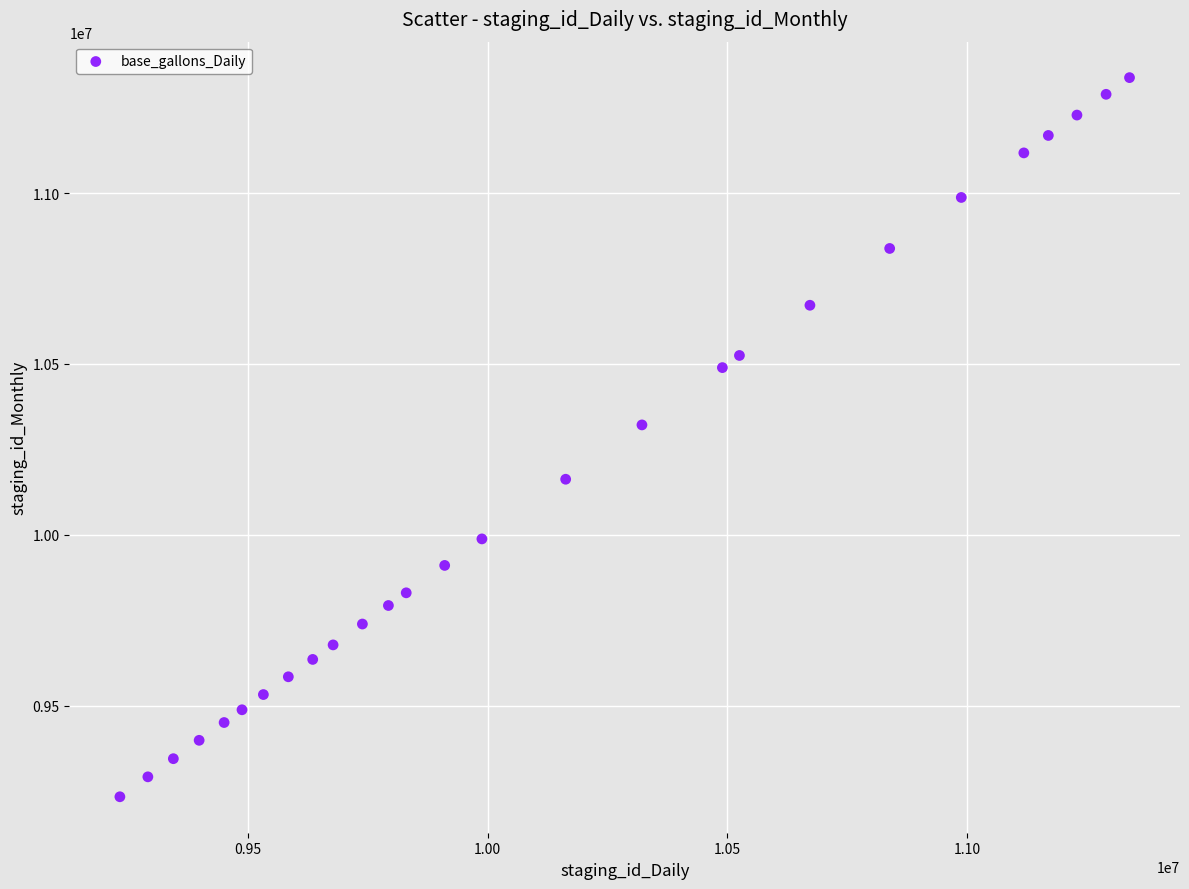

What is the range of X values (max minus min)?

2105138